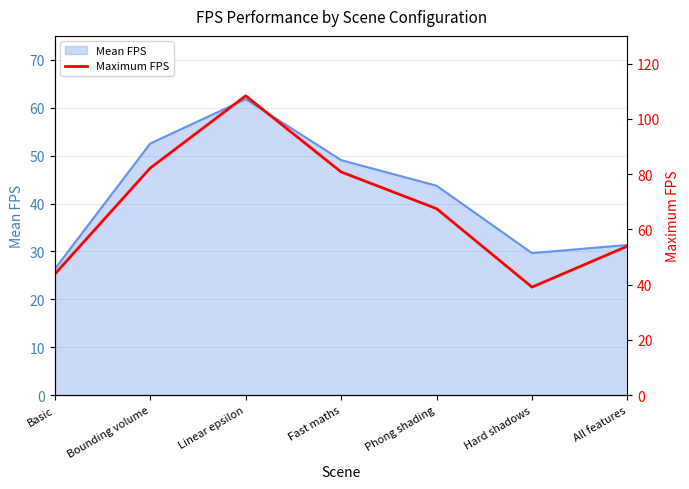

Count the number of values greater than 67.

4